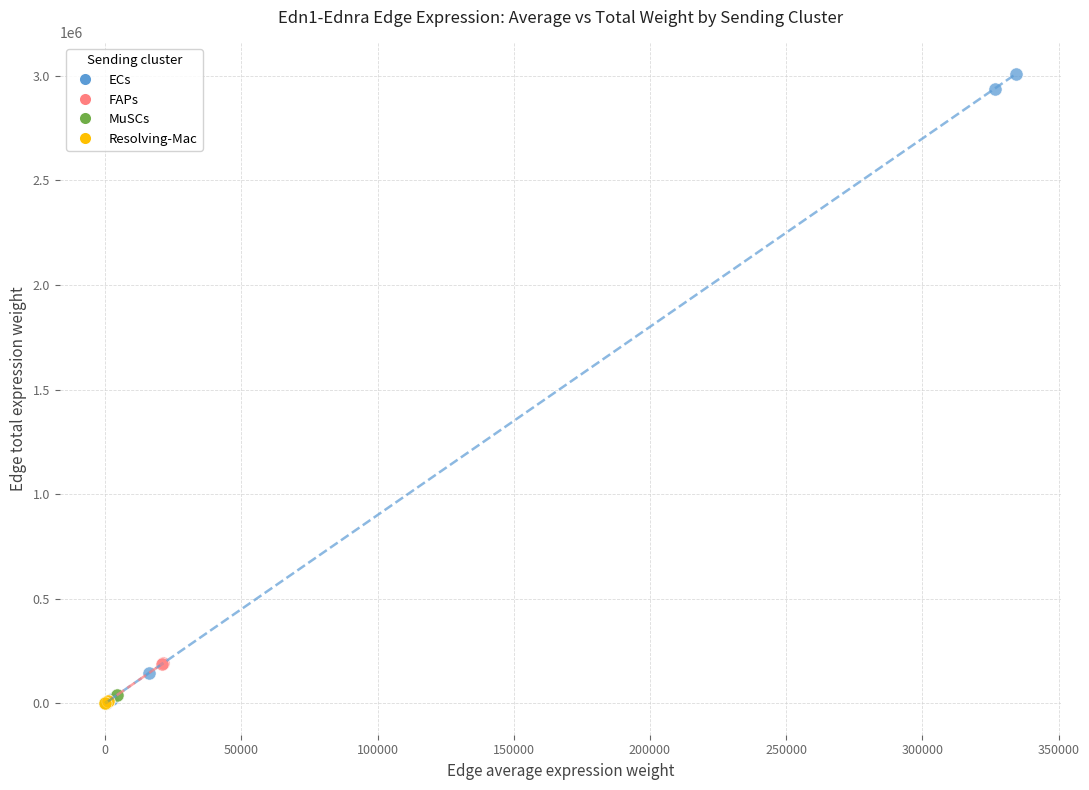

Which series reaches the maximum Y coordinate?

ECs